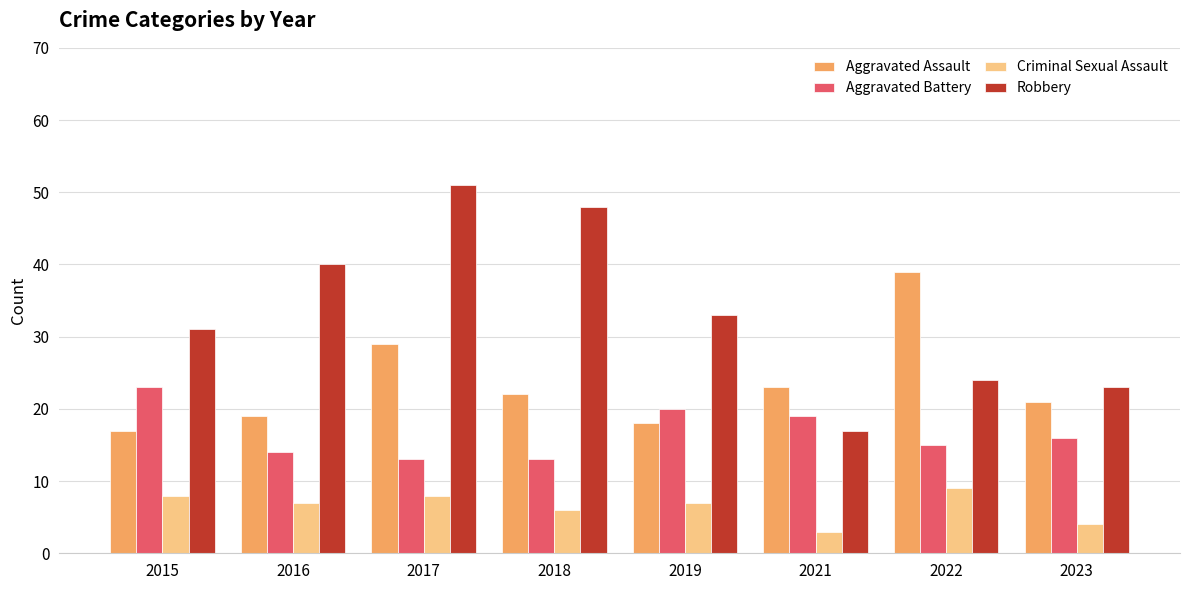

The value of Aggravated Assault at 2016 is 11. True or false?

False